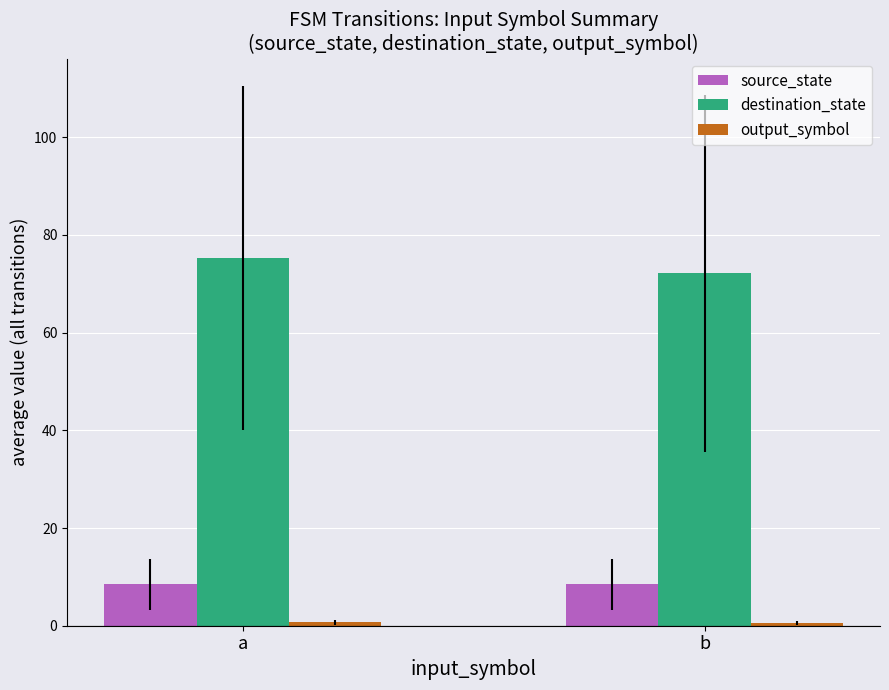

Which series has the largest range (max minus min)?

destination_state